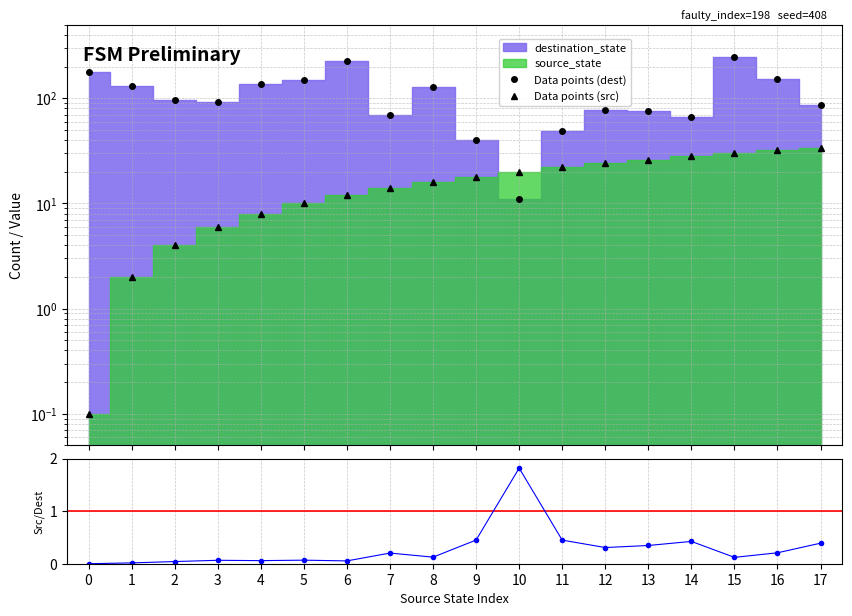

At how many categories does at least one series exceed 21?

17